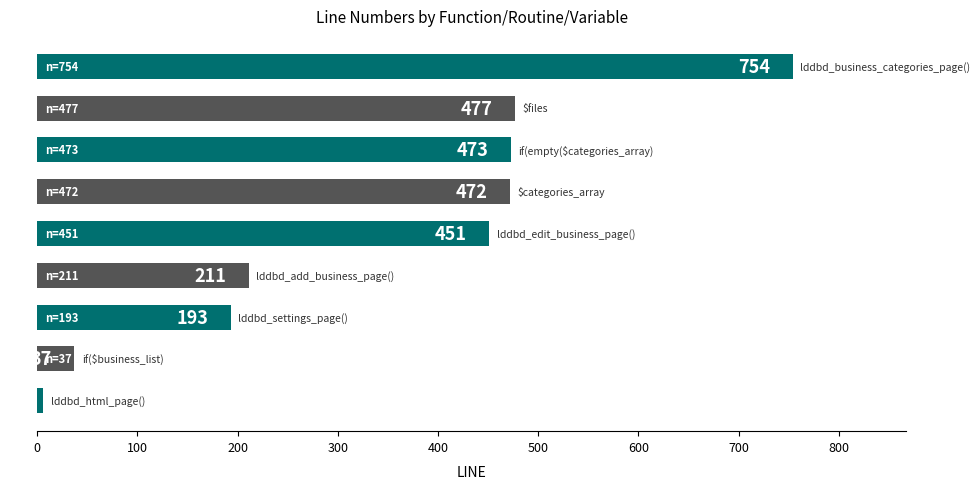

What is the smallest value displayed?

6